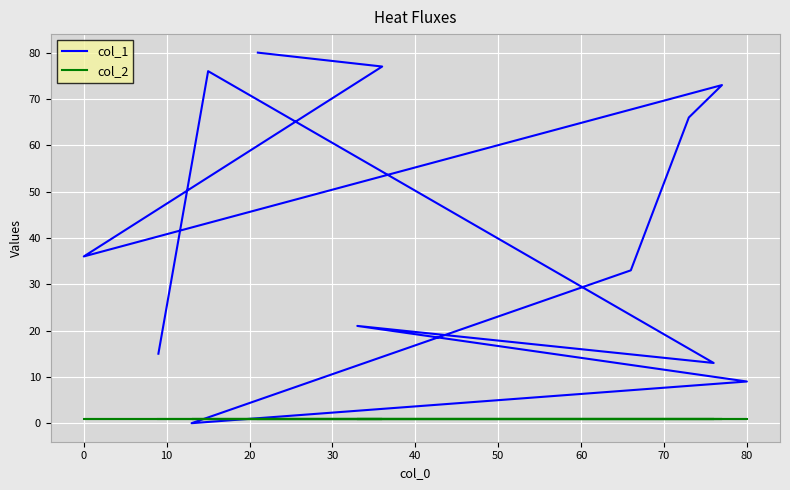

Which series has the widest spread of values?

col_1